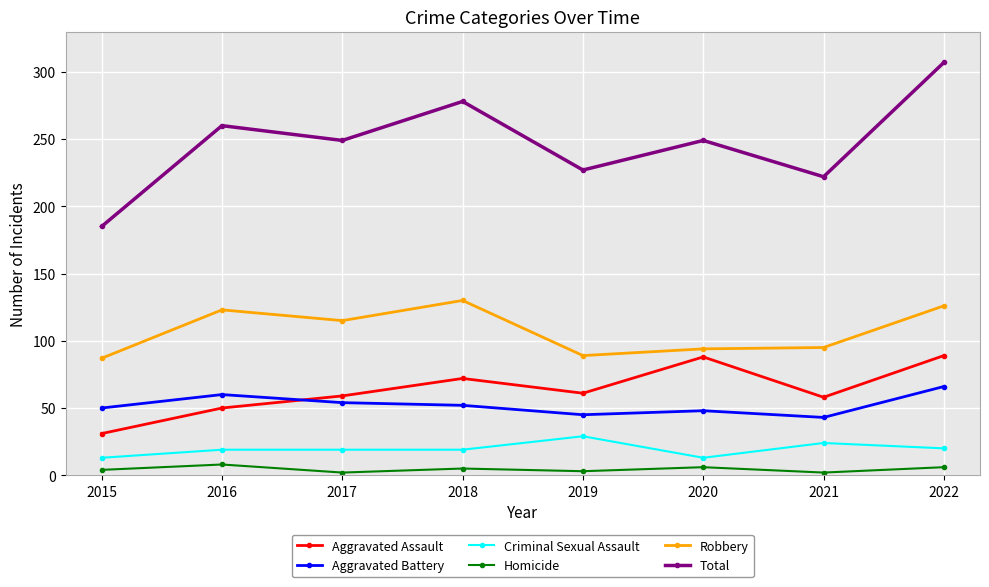

Which series has the widest spread of values?

Total